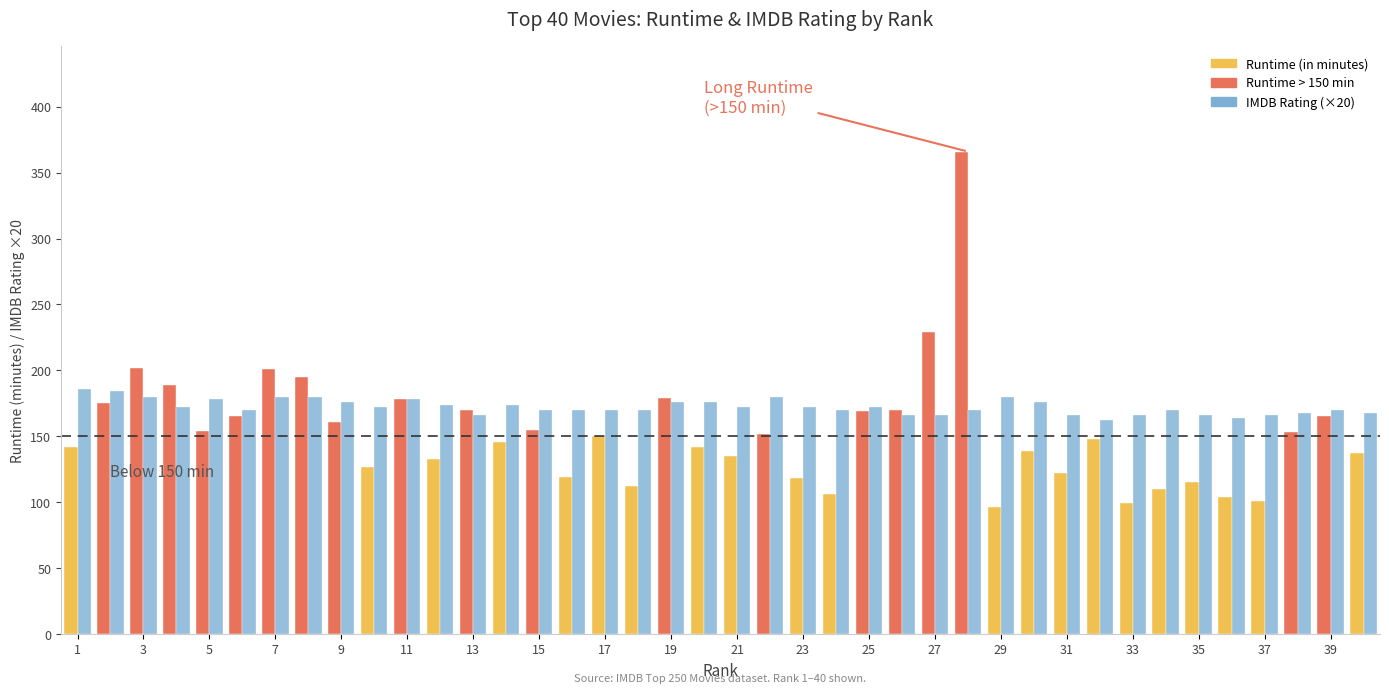

Is it true that Runtime (in minutes) equals 353.7 at 3?

False